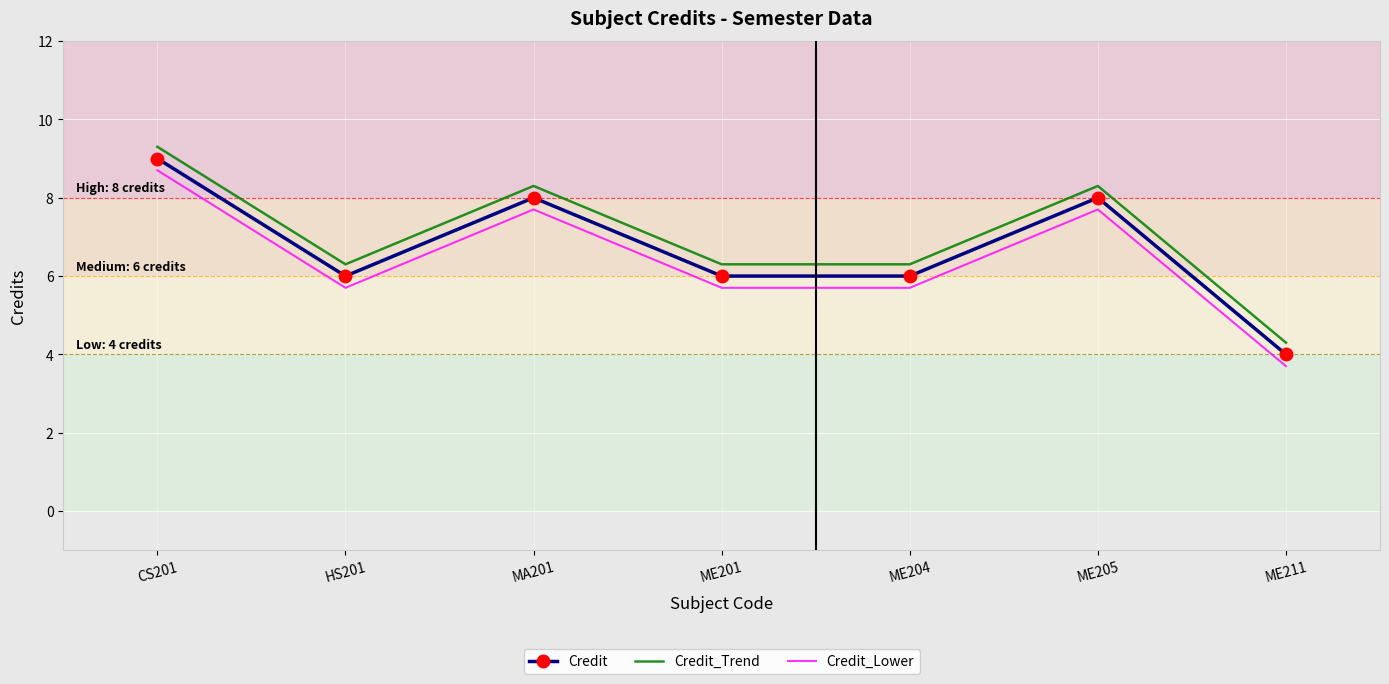

What is the difference between the highest and lowest values at ME205?

0.6